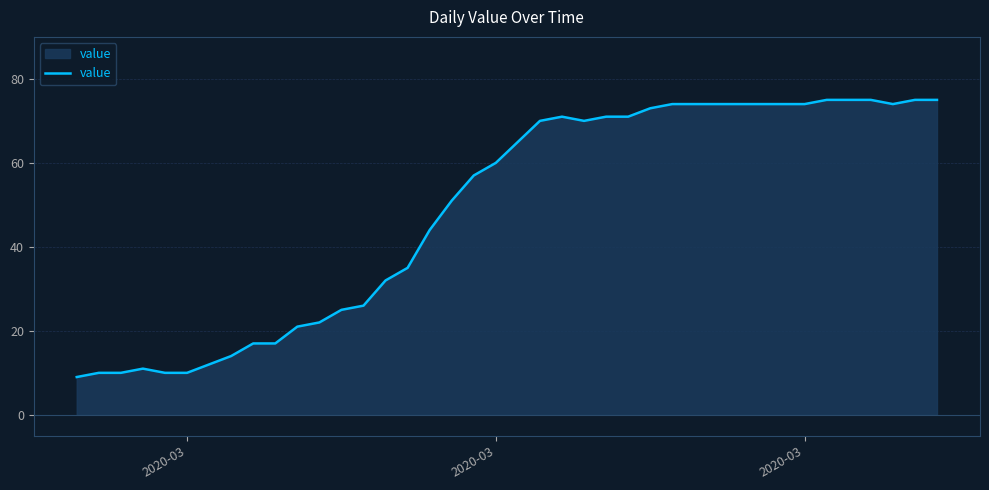

Reading right to left, transcribe all the data shown in this chart.

75	75	74	75	75	75	74	74	74	74	74	74	74	73	71	71	70	71	70	65	60	57	51	44	35	32	26	25	22	21	17	17	14	12	10	10	11	10	10	9